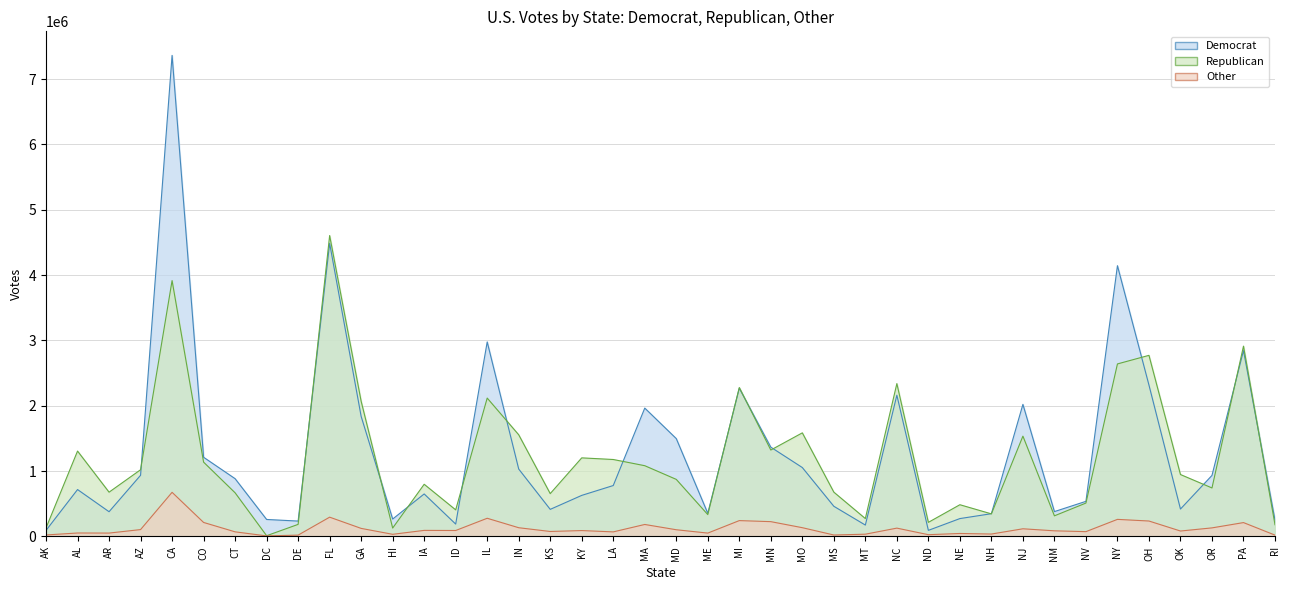

Which series changed the most between ID and OH?

Republican